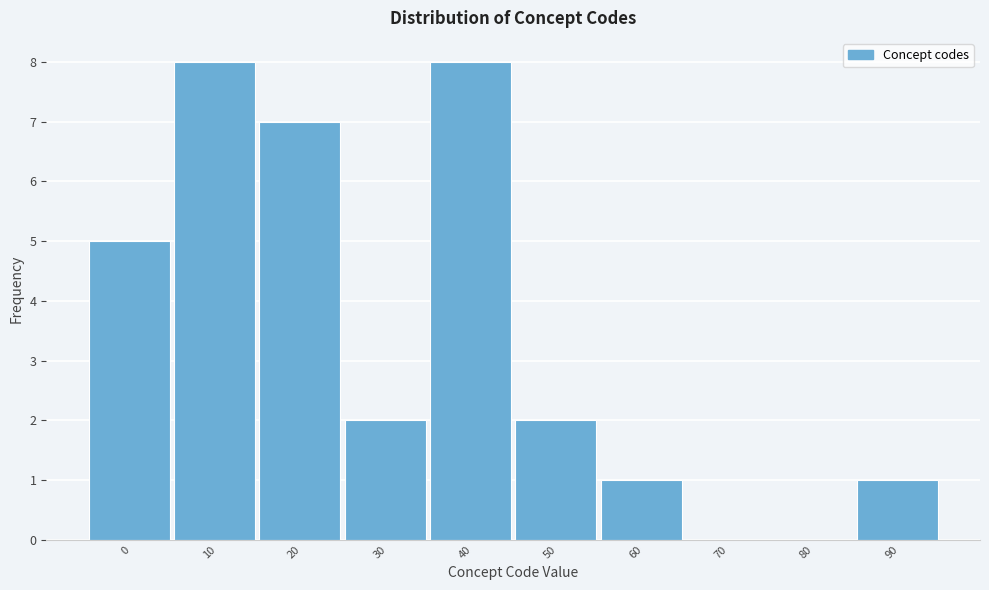

Reading left to right, what are all the values shown in this chart?

0=5	10=8	20=7	30=2	40=8	50=2	60=1	70=0	80=0	90=1